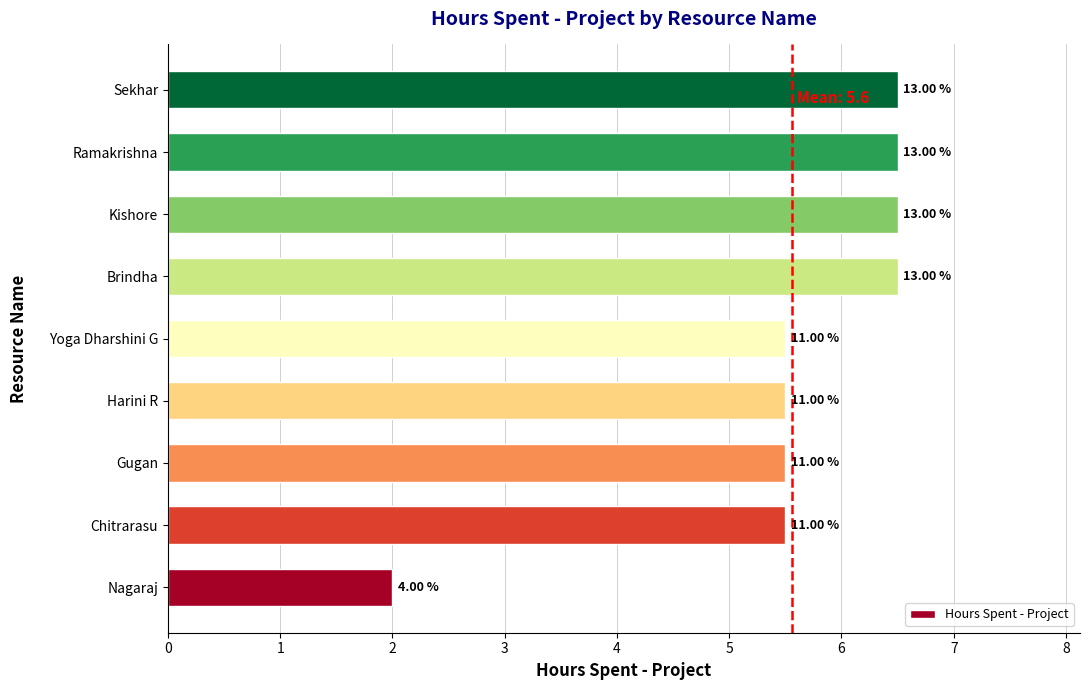

What is the difference between the maximum and second lowest values?

1.0